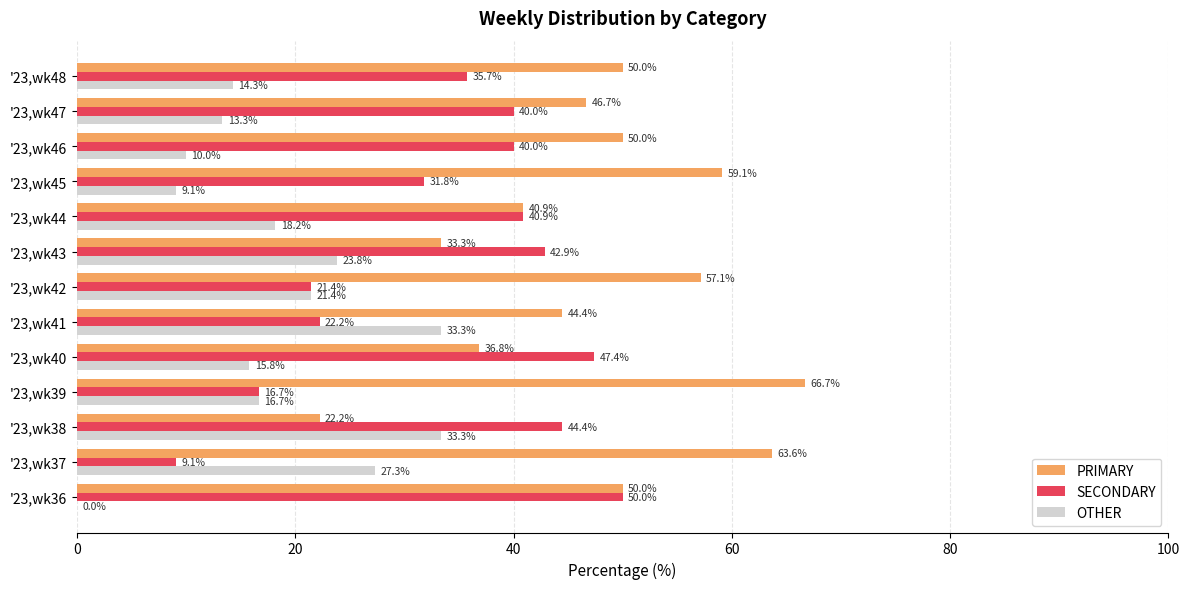

What is the maximum value shown in the chart?

66.7